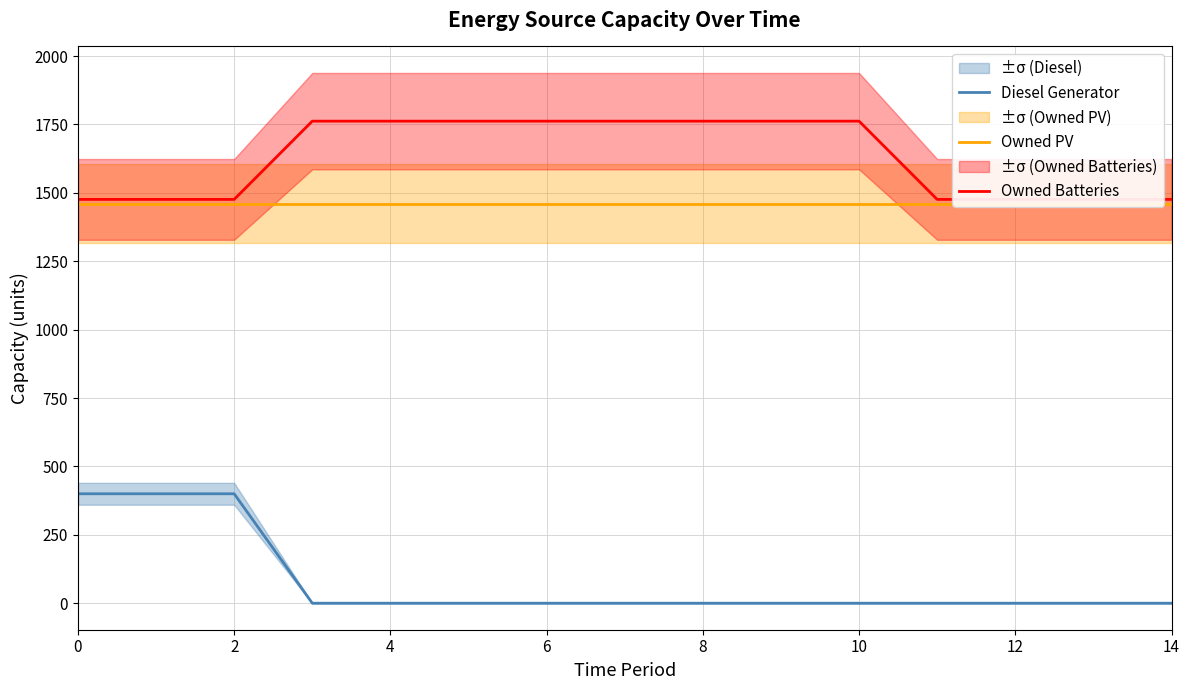

The value of Diesel Generator at 10 is 0. True or false?

True